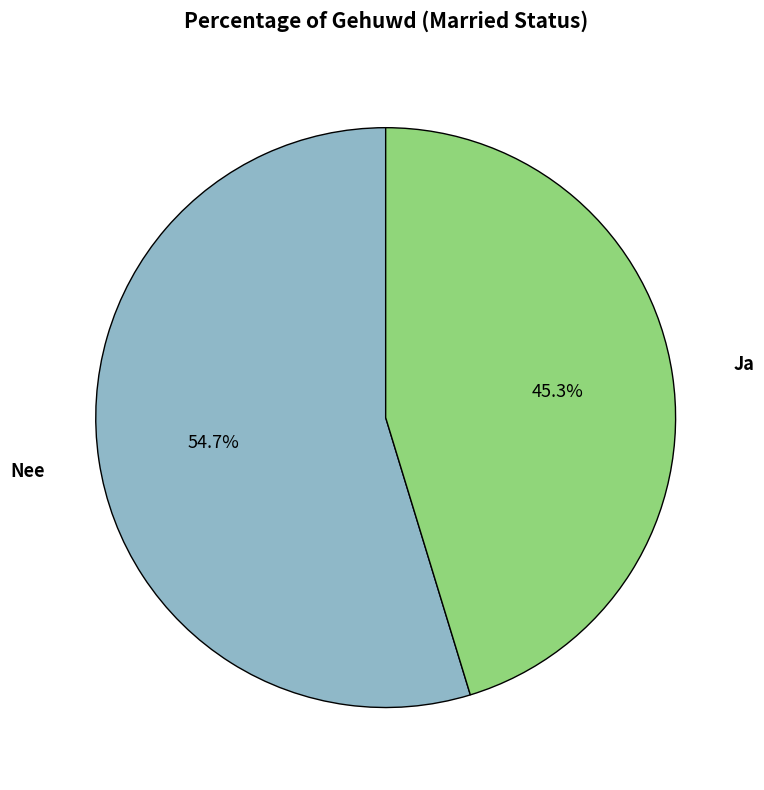

To the nearest percent, what is the average slice percentage?

50%